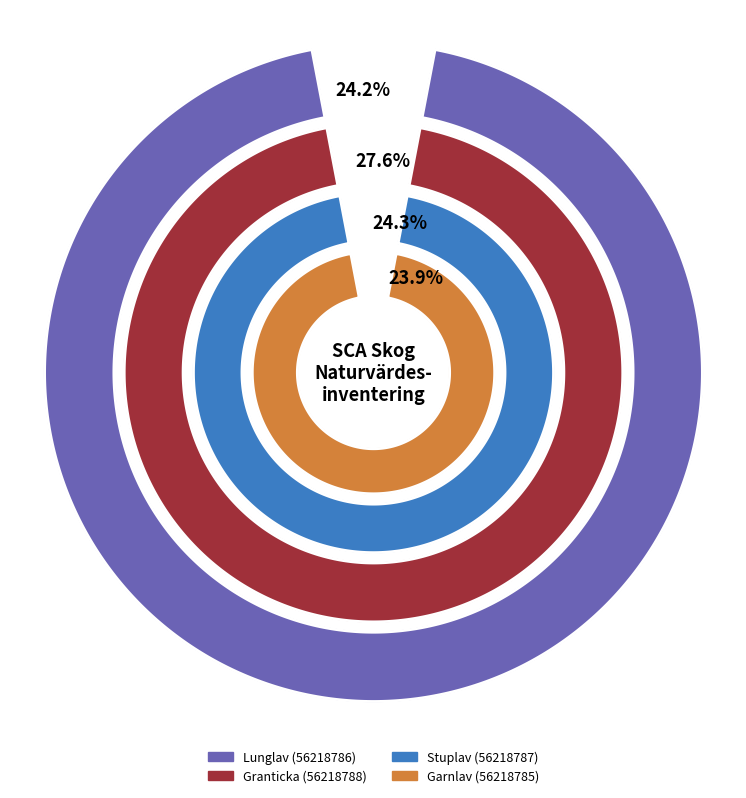

What percentage do Garnlav (56218785) and Stuplav (56218787) together represent?

48.2%